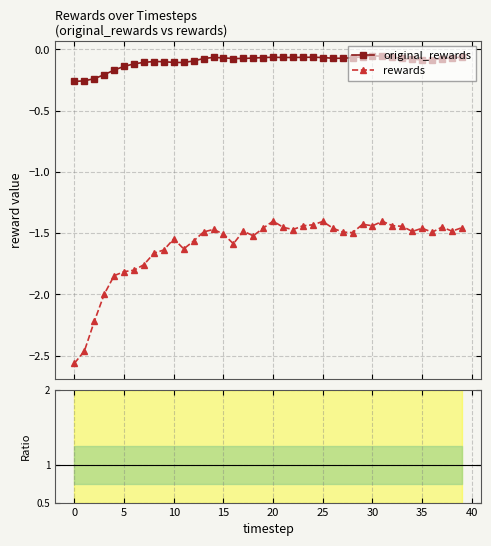

How many interior local valleys does the ratio series have?

6